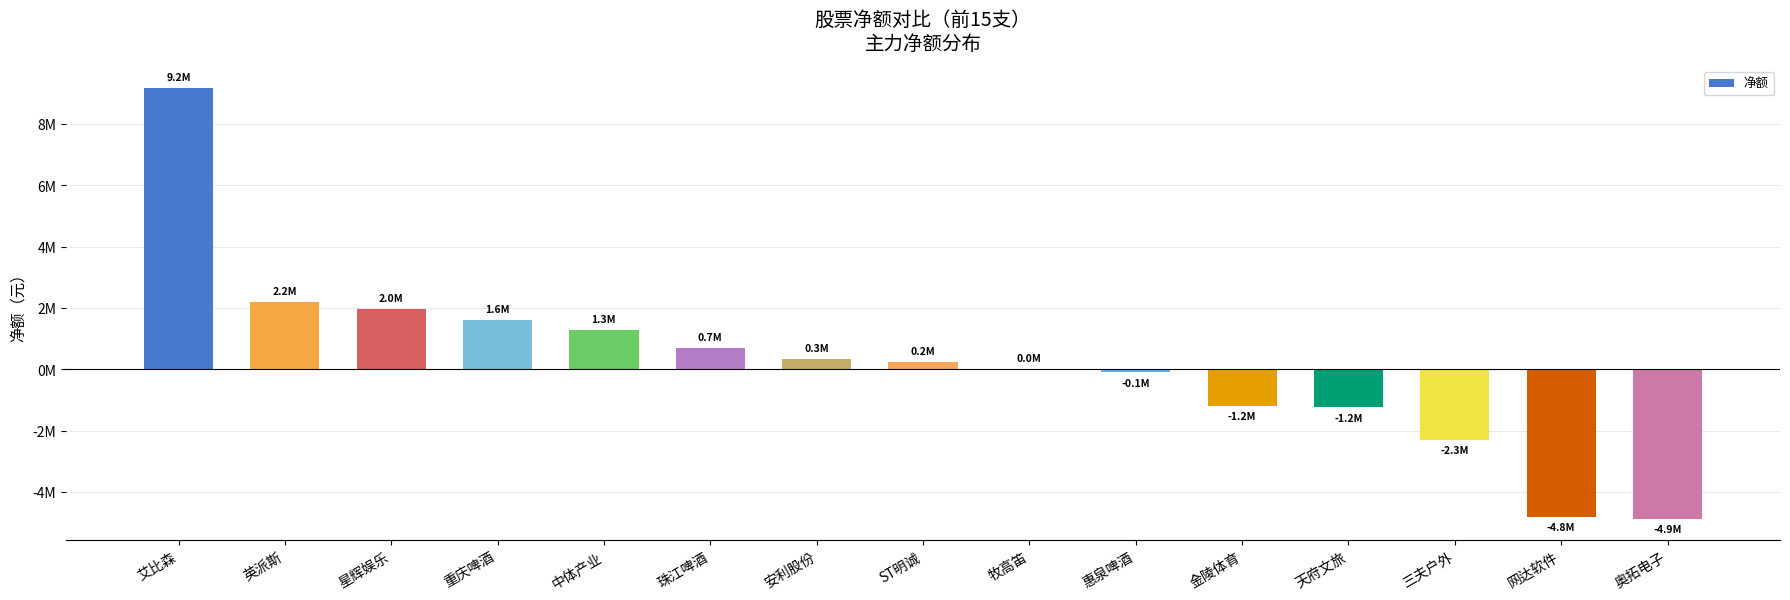

How many distinct data groups are displayed?

1